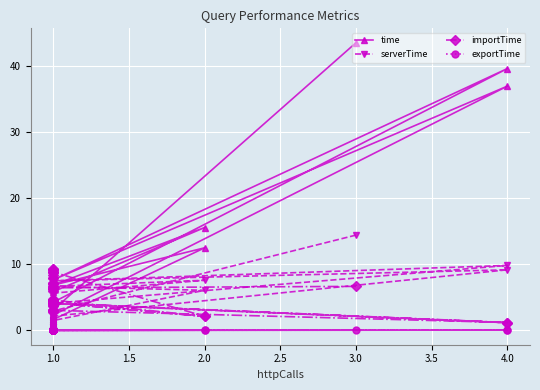

What is the difference between the maximum and second lowest values in the serverTime series?

14.4